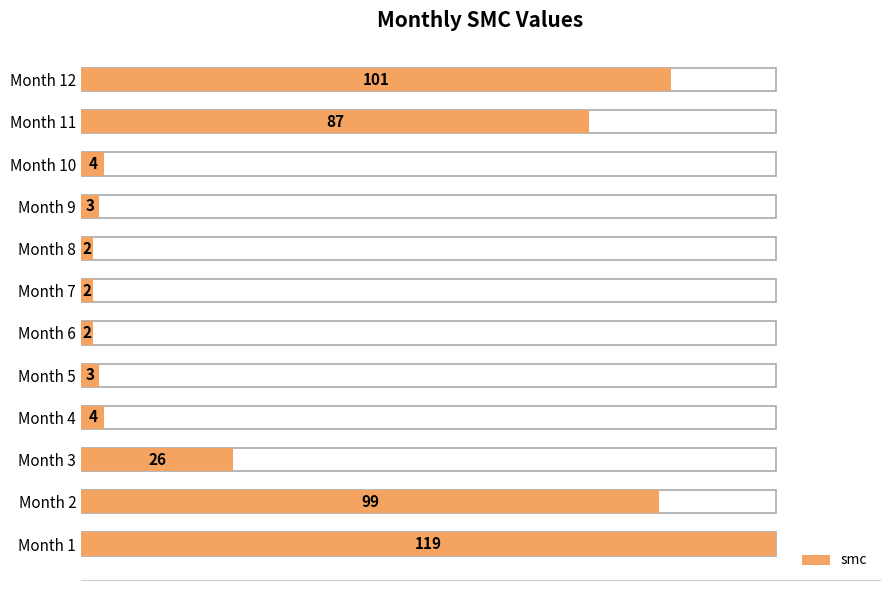

How many bars are there in total?

12